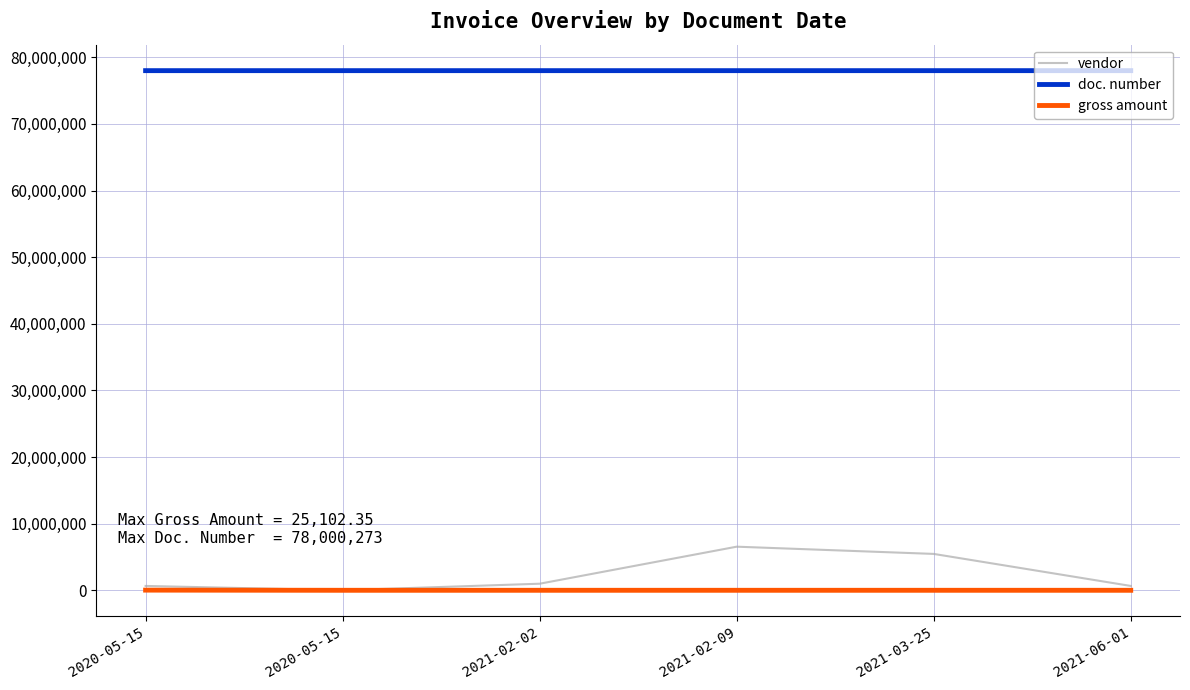

What is the difference between the vendor values at 2021-03-25 and 2021-02-09?

1084760.0